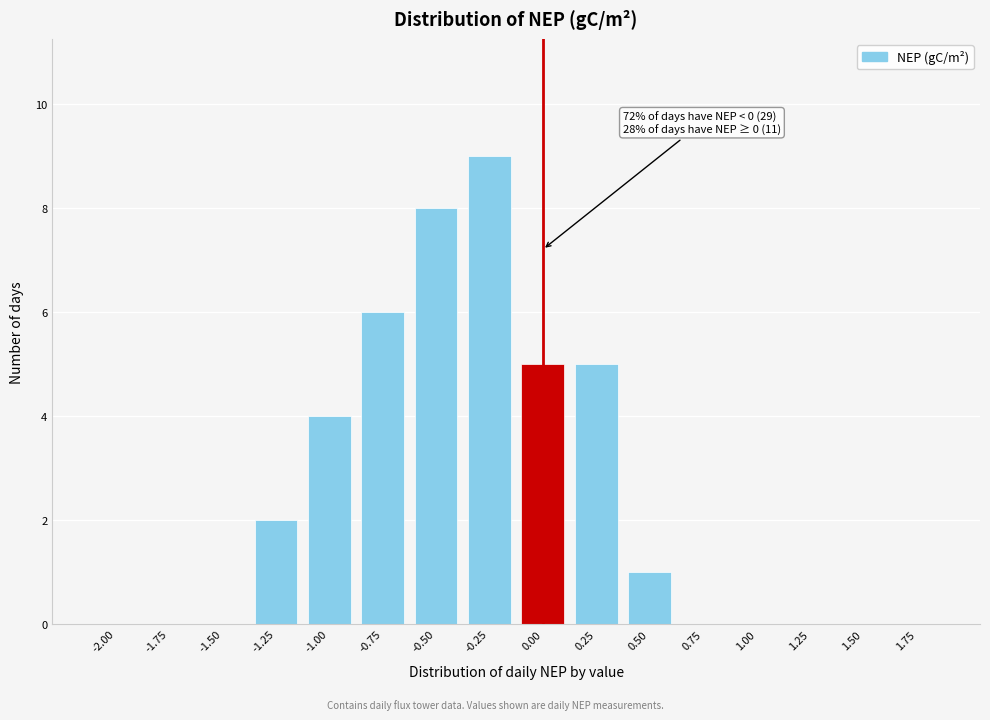

Reading left to right, what are all the values shown in this chart?

-2.00=0	-1.75=0	-1.50=0	-1.25=2	-1.00=4	-0.75=6	-0.50=8	-0.25=9	0.00=5	0.25=5	0.50=1	0.75=0	1.00=0	1.25=0	1.50=0	1.75=0